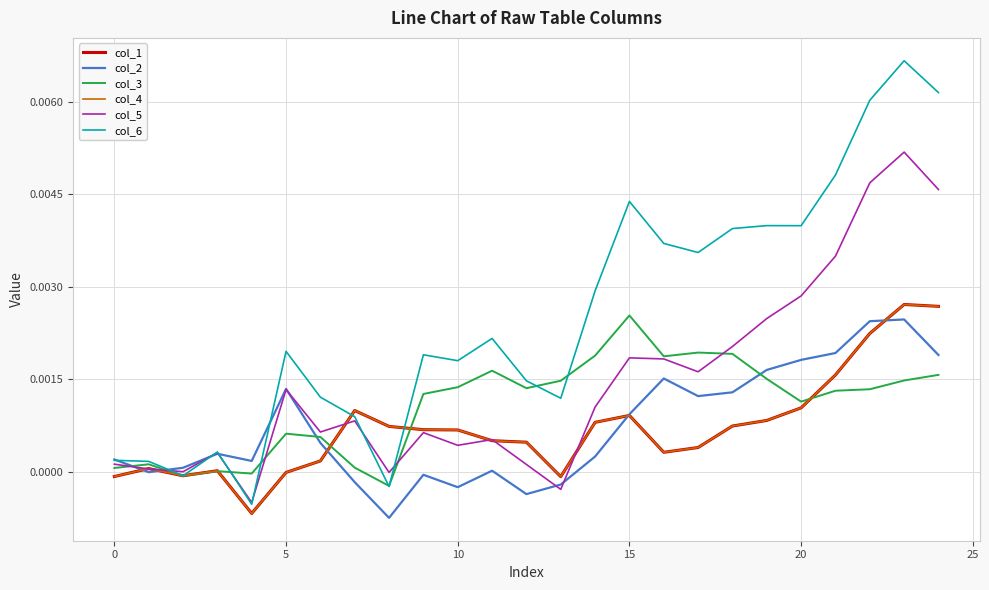

Rank the series by their maximum value, from lowest to highest.

col_2, col_3, col_1, col_4, col_5, col_6